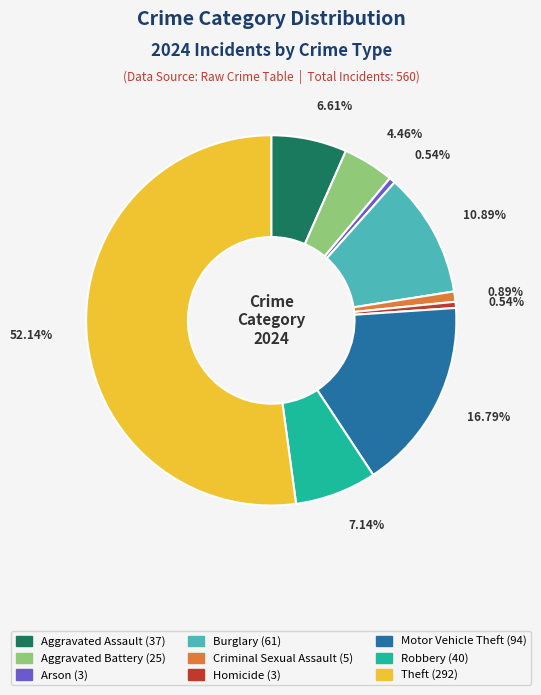

To the nearest percent, what is the difference between the largest and smallest slice percentages?

52%